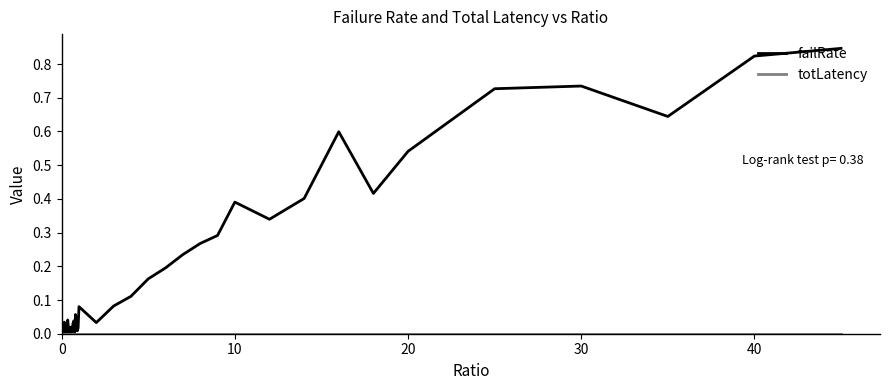

Which series has the largest total across all categories?

failRate